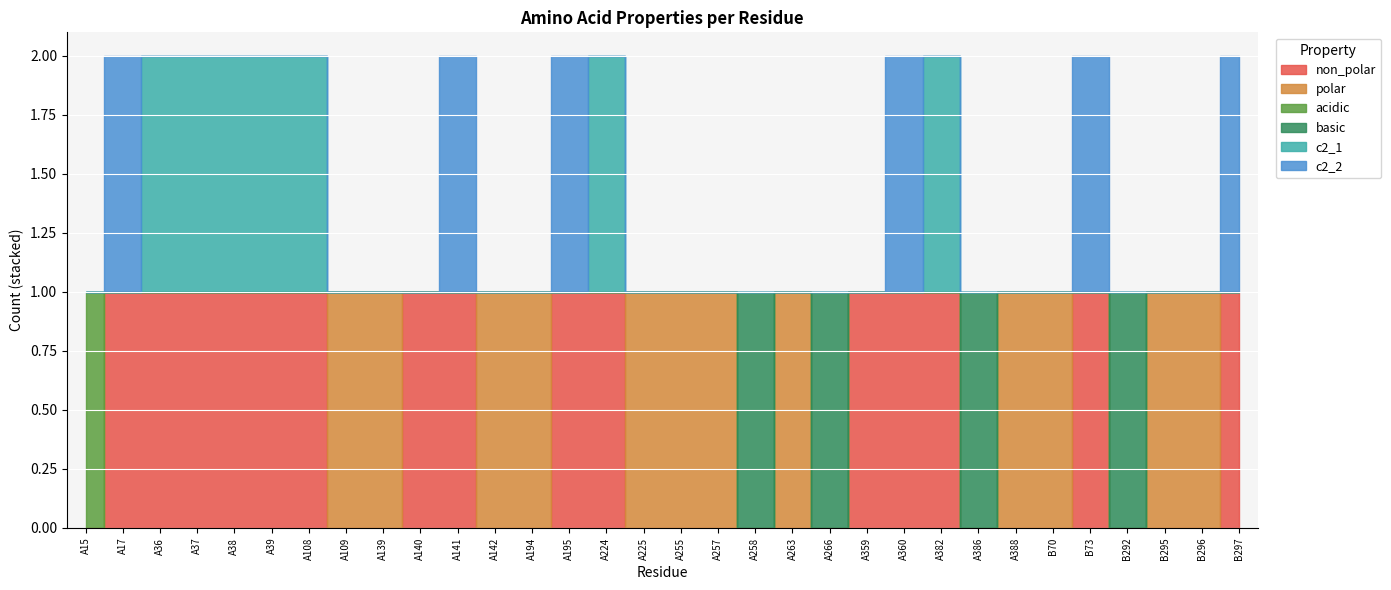

Is the value of acidic at A36 greater than the value of non_polar at A37?

No